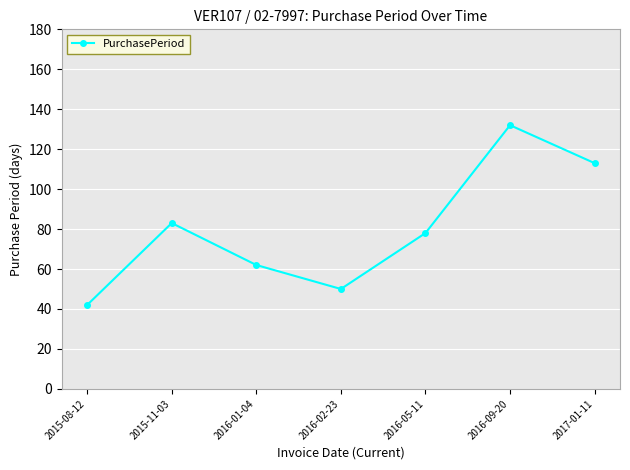

What is the label of the 2nd point from the left?

2015-11-03